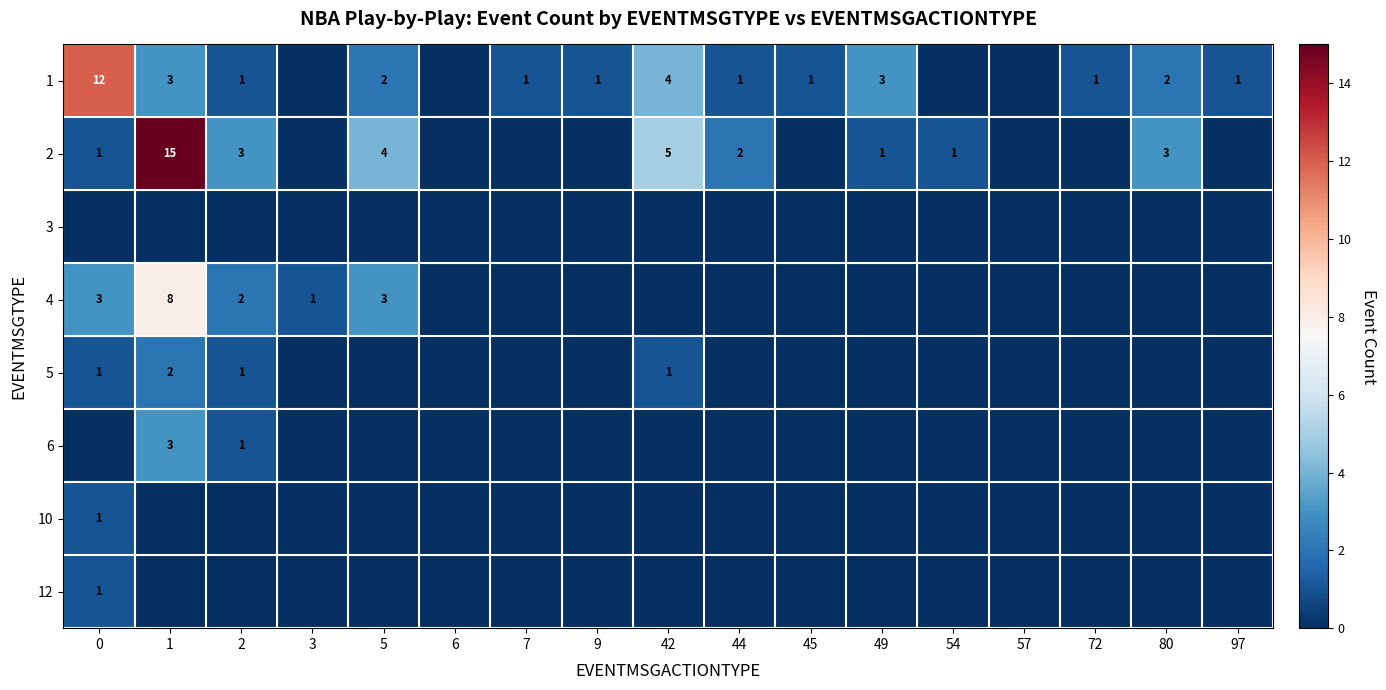

Is it true that 2 equals 5 at 42?

True